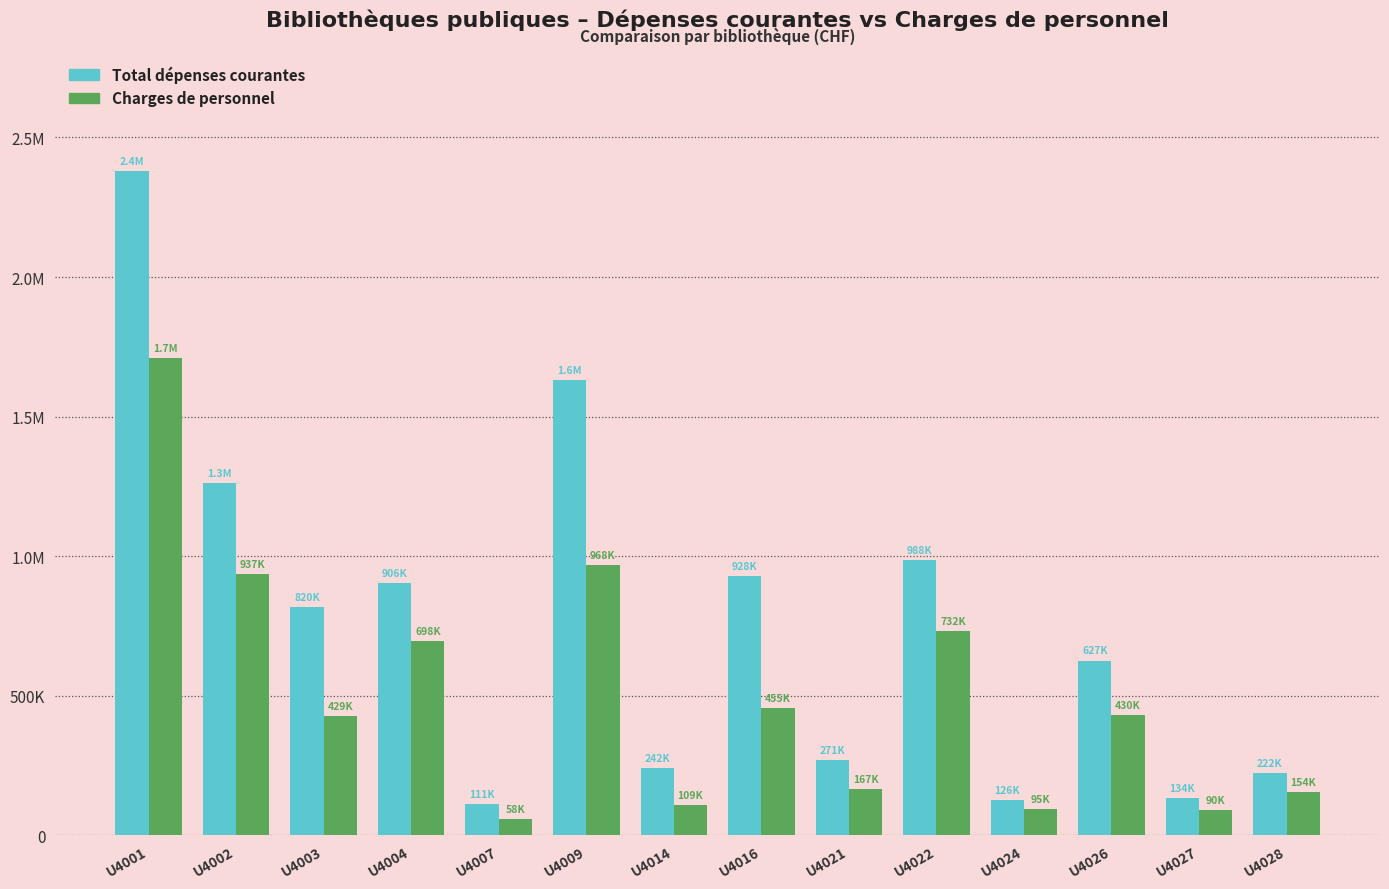

What are all the series names shown in the legend?

Total dépenses courantes, Charges de personnel